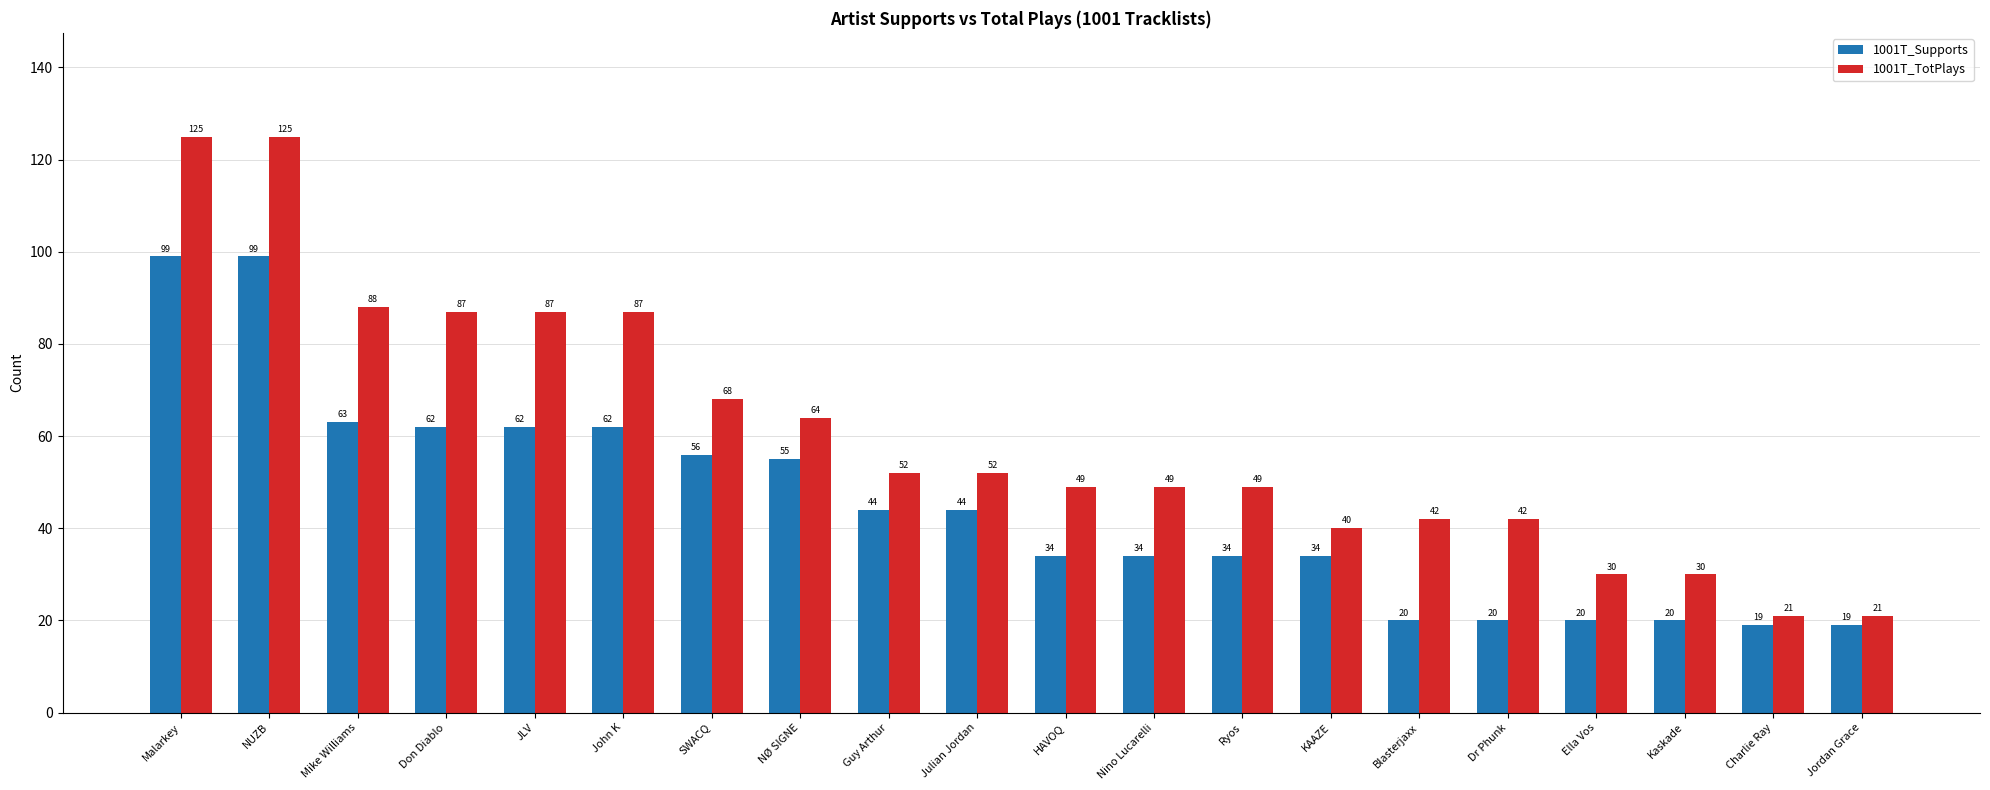

What is the average value of the 1001T_Supports series?

45